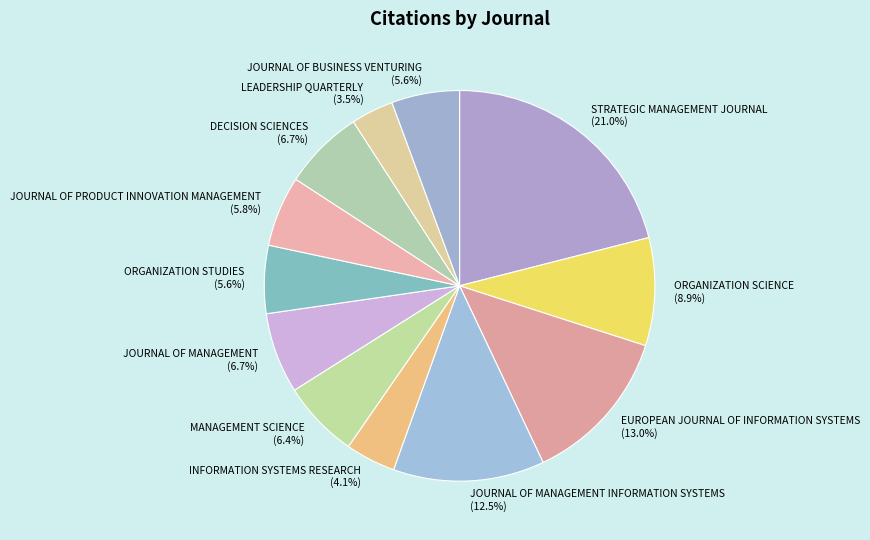

What is the largest slice in the pie chart?

STRATEGIC MANAGEMENT JOURNAL